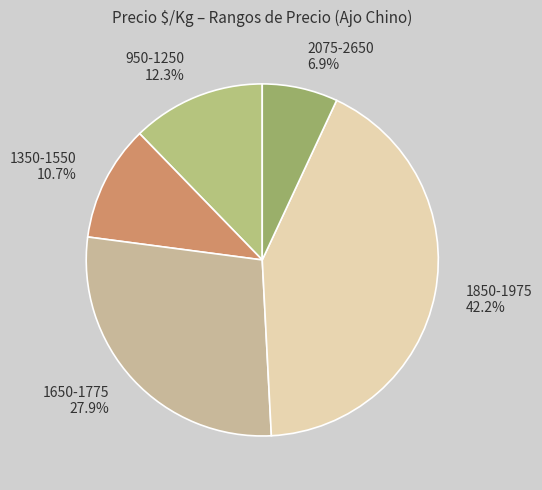

Count the number of slices in the pie.

5